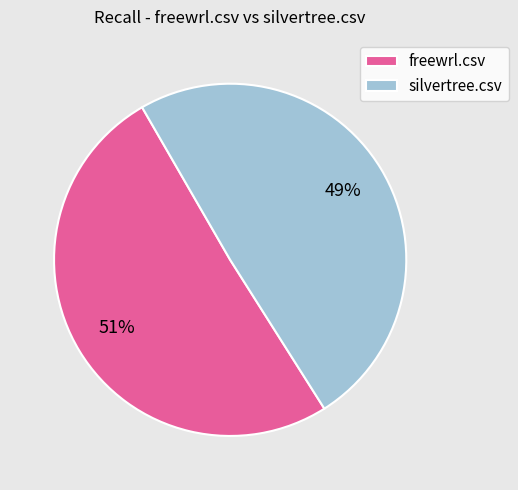

Which slice is the smallest?

silvertree.csv